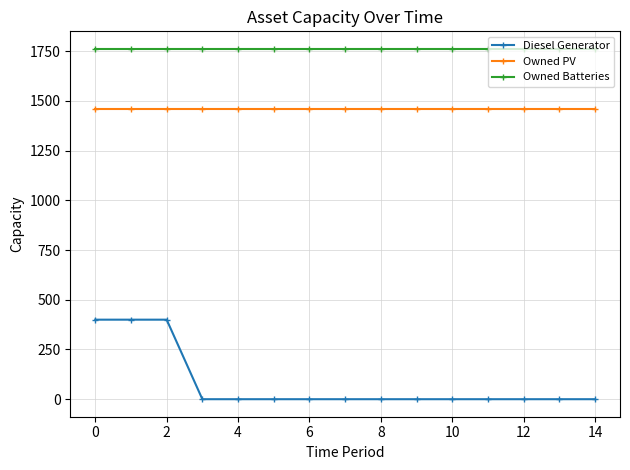

What is the maximum value for Diesel Generator?

400